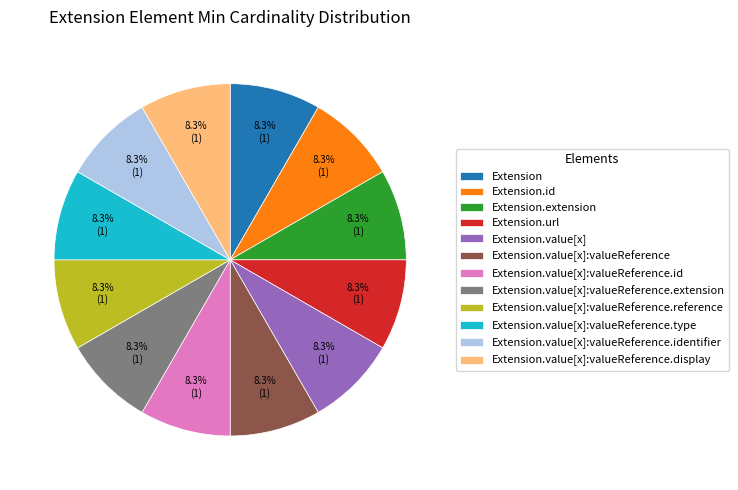

Is Extension.url the majority of the pie?

No